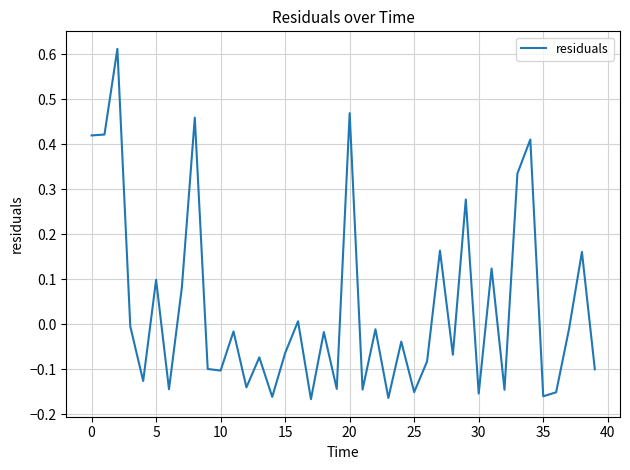

Does the chart display data point markers on the line(s)?

No